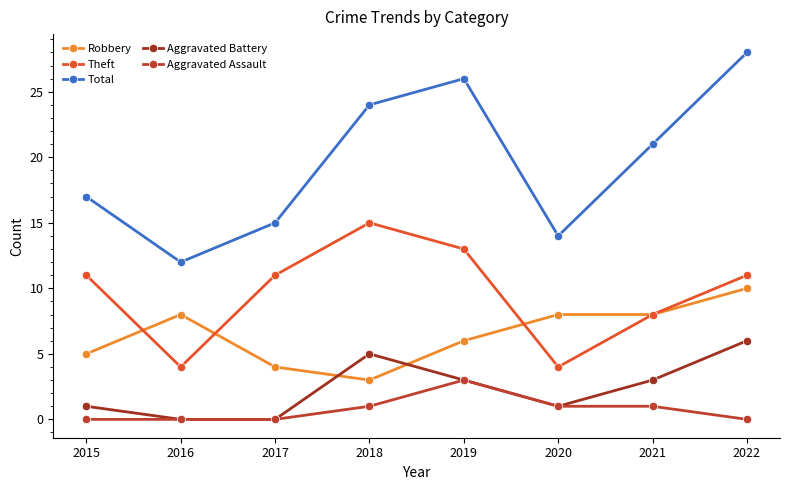

Reading left to right, extract all data points from this chart.

Robbery: 2015=5	2016=8	2017=4	2018=3	2019=6	2020=8	2021=8	2022=10
Theft: 2015=11	2016=4	2017=11	2018=15	2019=13	2020=4	2021=8	2022=11
Total: 2015=17	2016=12	2017=15	2018=24	2019=26	2020=14	2021=21	2022=28
Aggravated Battery: 2015=1	2016=0	2017=0	2018=5	2019=3	2020=1	2021=3	2022=6
Aggravated Assault: 2015=0	2016=0	2017=0	2018=1	2019=3	2020=1	2021=1	2022=0